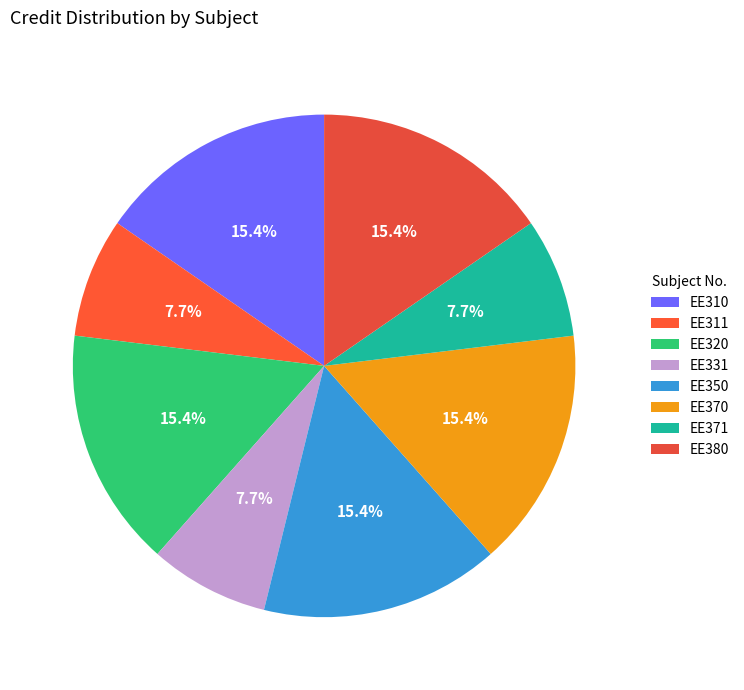

Is it true that EE371 is 8% of the pie?

True